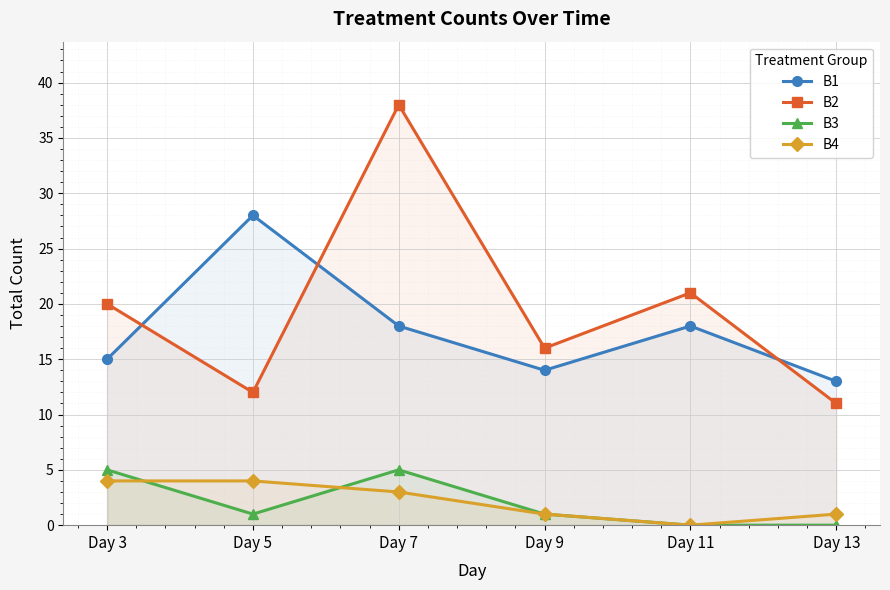

True or false: B4 and B1 cross at least once.

False